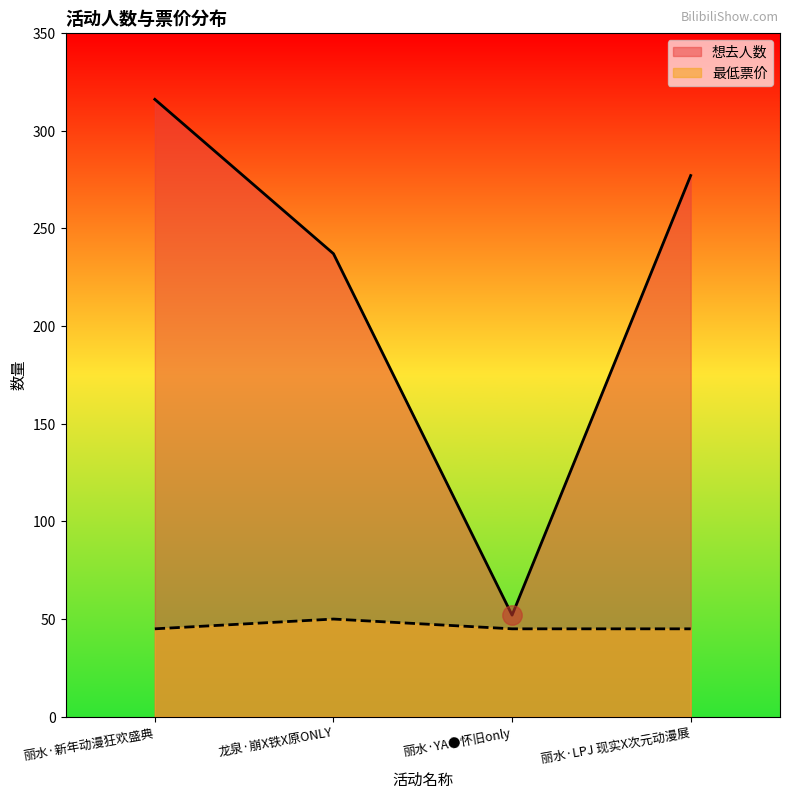

What is the sum of the 想去人数 values at 龙泉·崩X铁X原ONLY and 丽水·新年动漫狂欢盛典?

553